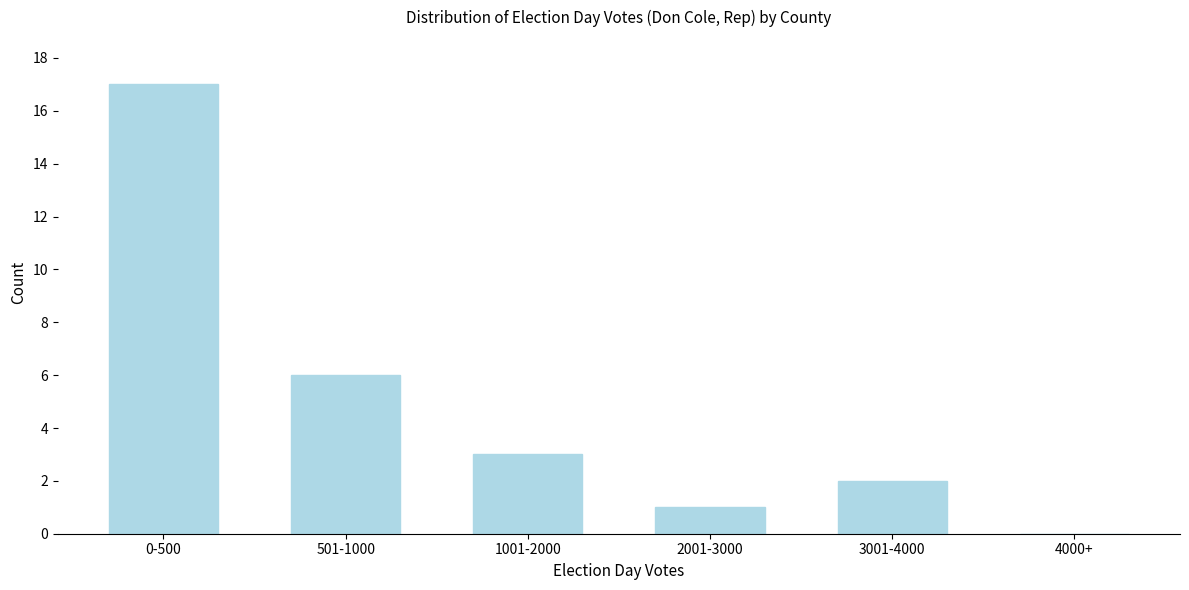

Reading left to right, extract all data points from this chart.

0-500=17	501-1000=6	1001-2000=3	2001-3000=1	3001-4000=2	4000+=0